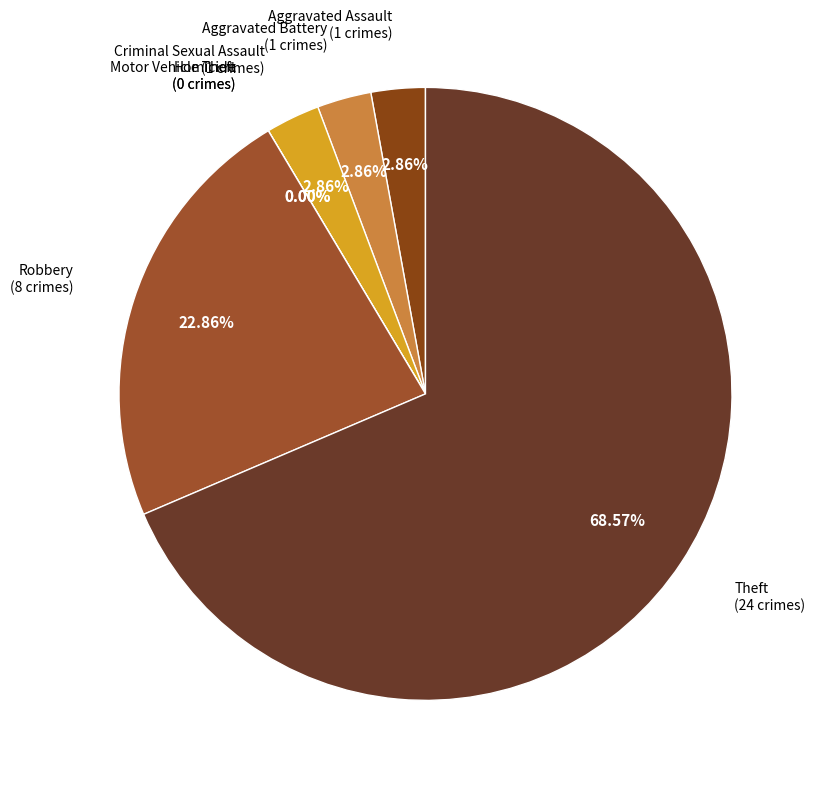

To the nearest percent, what portion does Aggravated Assault represent?

3%